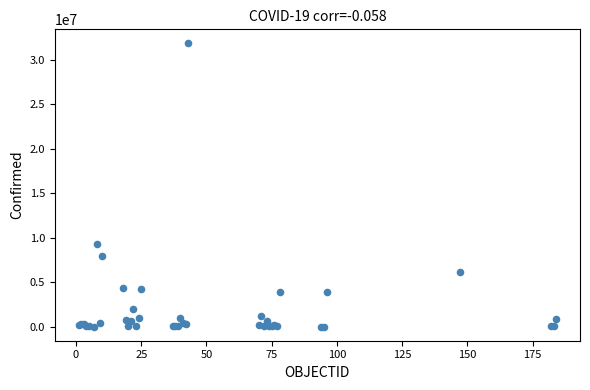

What Y value in the scatter plot is closest to 15913125?

9341492